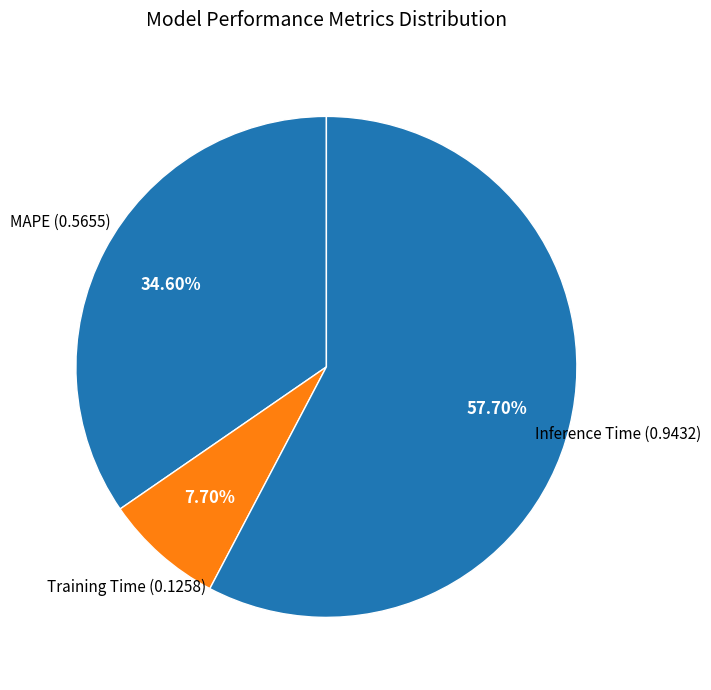

To the nearest percent, what is the combined percentage of Inference Time and Training Time?

65%